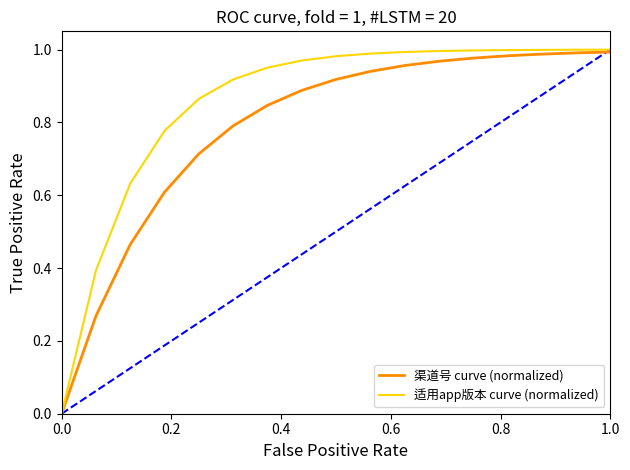

What is the difference between the second highest and second lowest values in the 渠道号 curve (normalized) series?

1.0